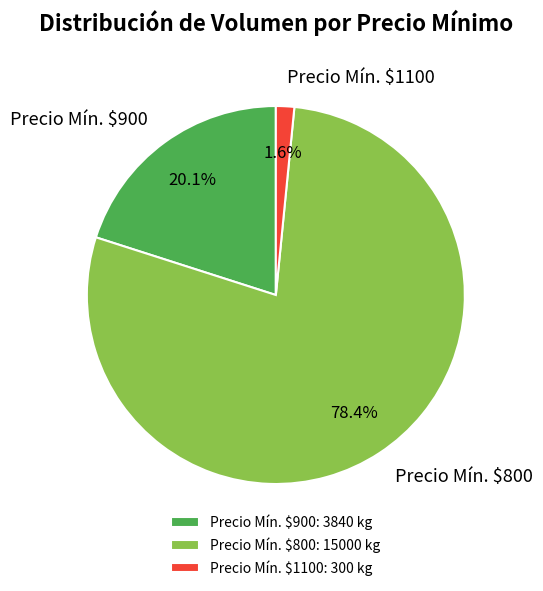

How many slices are in this pie chart?

3